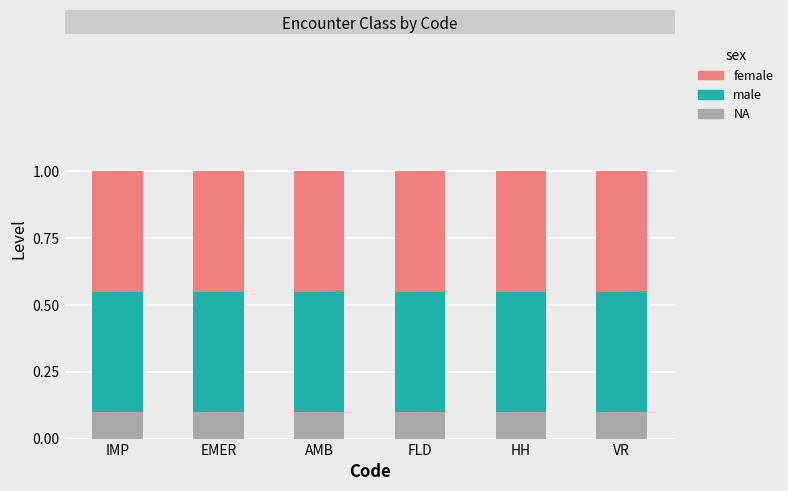

What is the total value across all series at EMER?

1.0